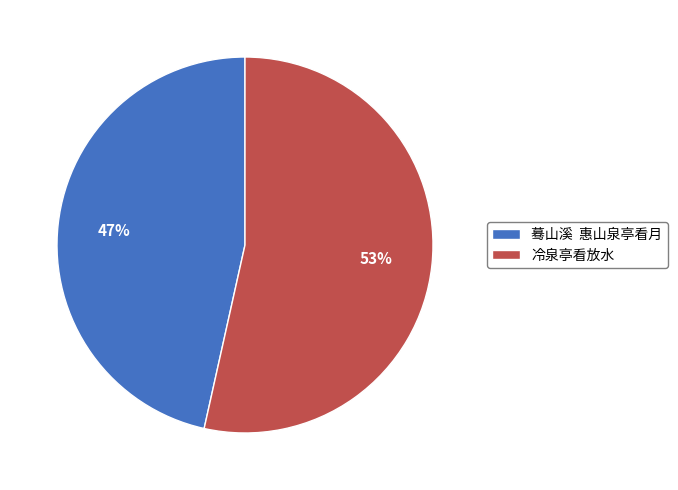

Rank the categories by value from lowest to highest.

蓦山溪 惠山泉亭看月, 冷泉亭看放水